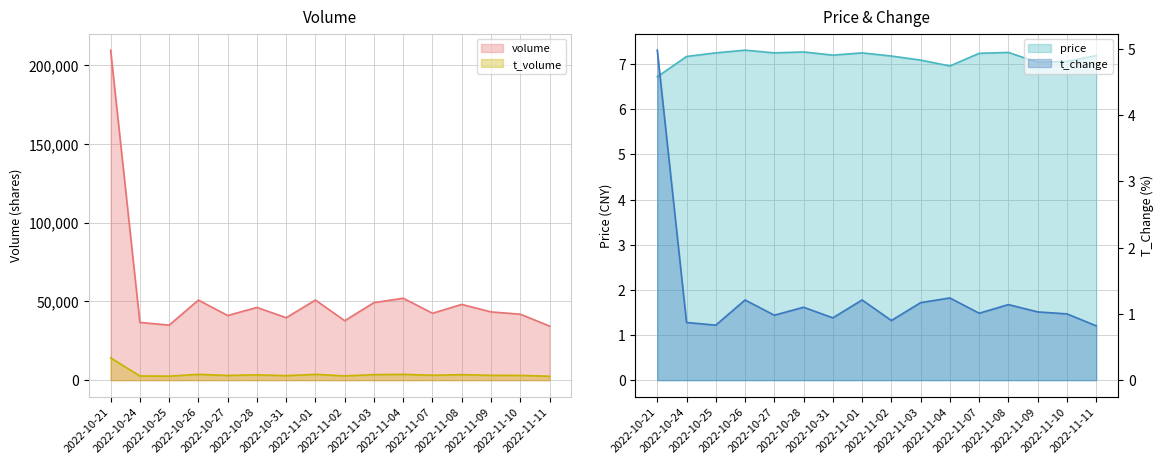

What is the maximum value for price?

7.3